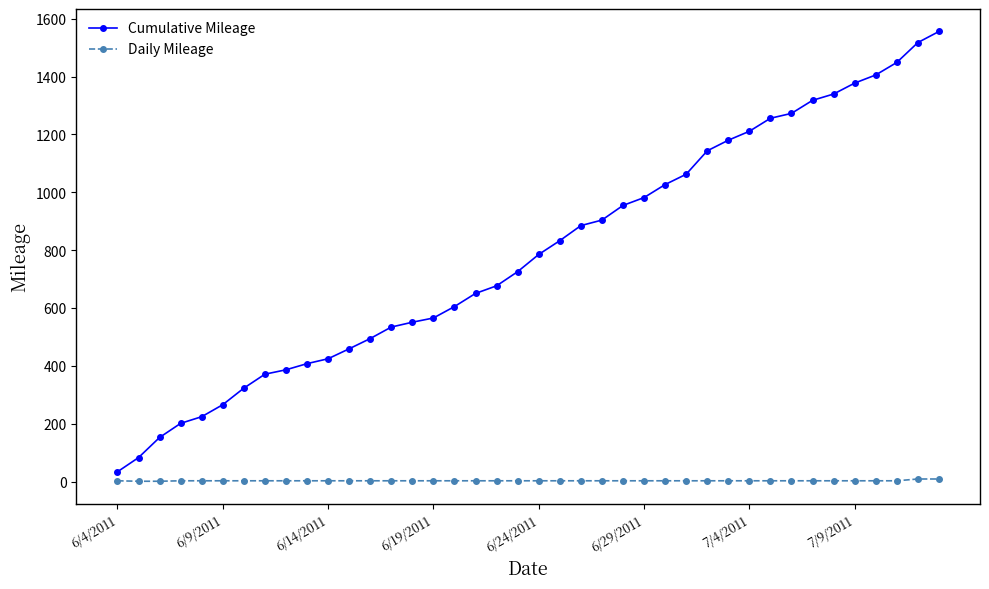

What is the average value of the Daily Mileage series?

2.8